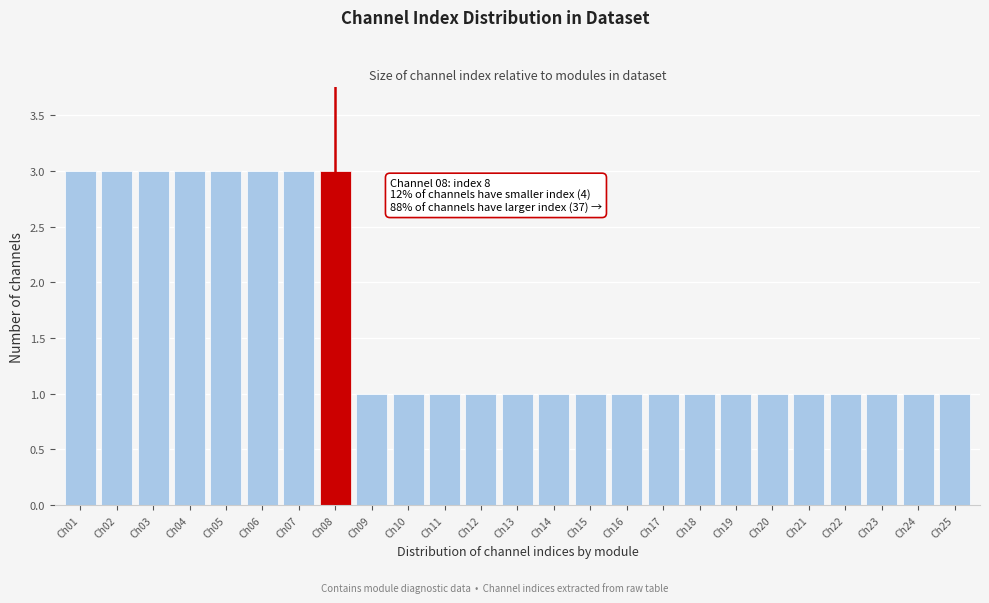

Reading left to right, what are all the values shown in this chart?

3	3	3	3	3	3	3	3	1	1	1	1	1	1	1	1	1	1	1	1	1	1	1	1	1